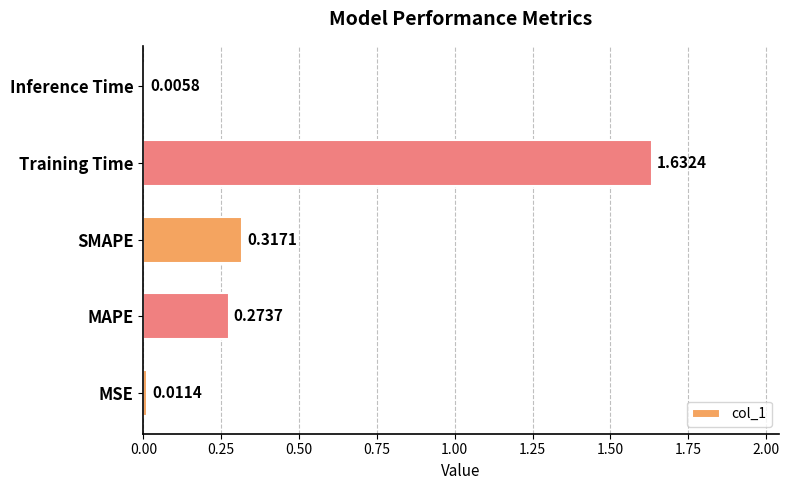

Which has a higher value, Inference Time or Training Time?

Training Time